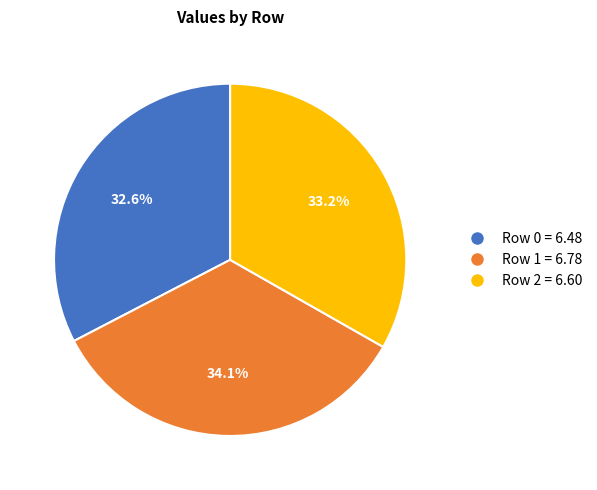

What percentage is the Row 2 slice, to the nearest percent?

33%